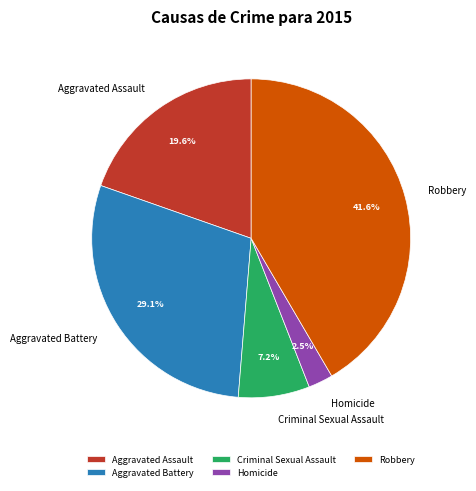

What is the largest slice in the pie chart?

Robbery